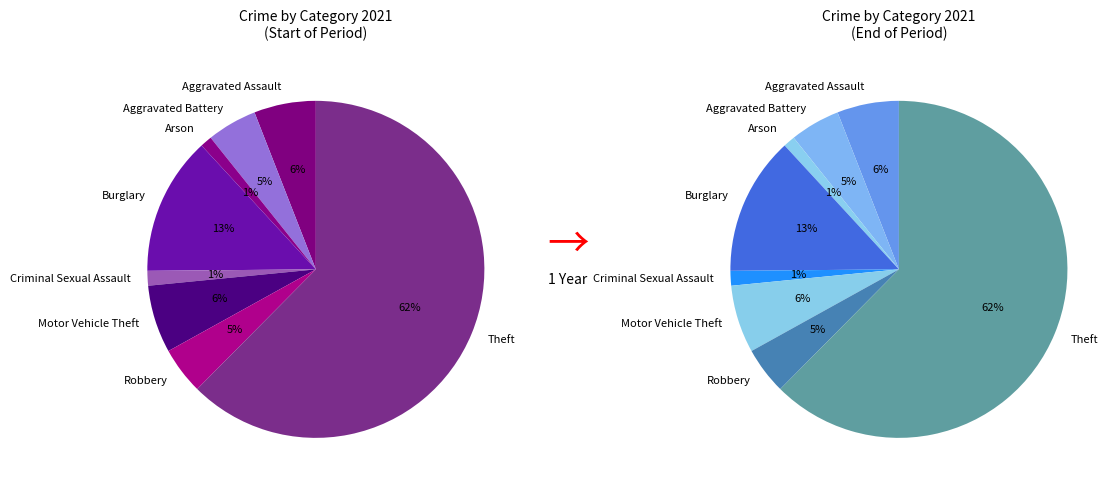

To the nearest percent, what percentage of the pie is Arson?

1%